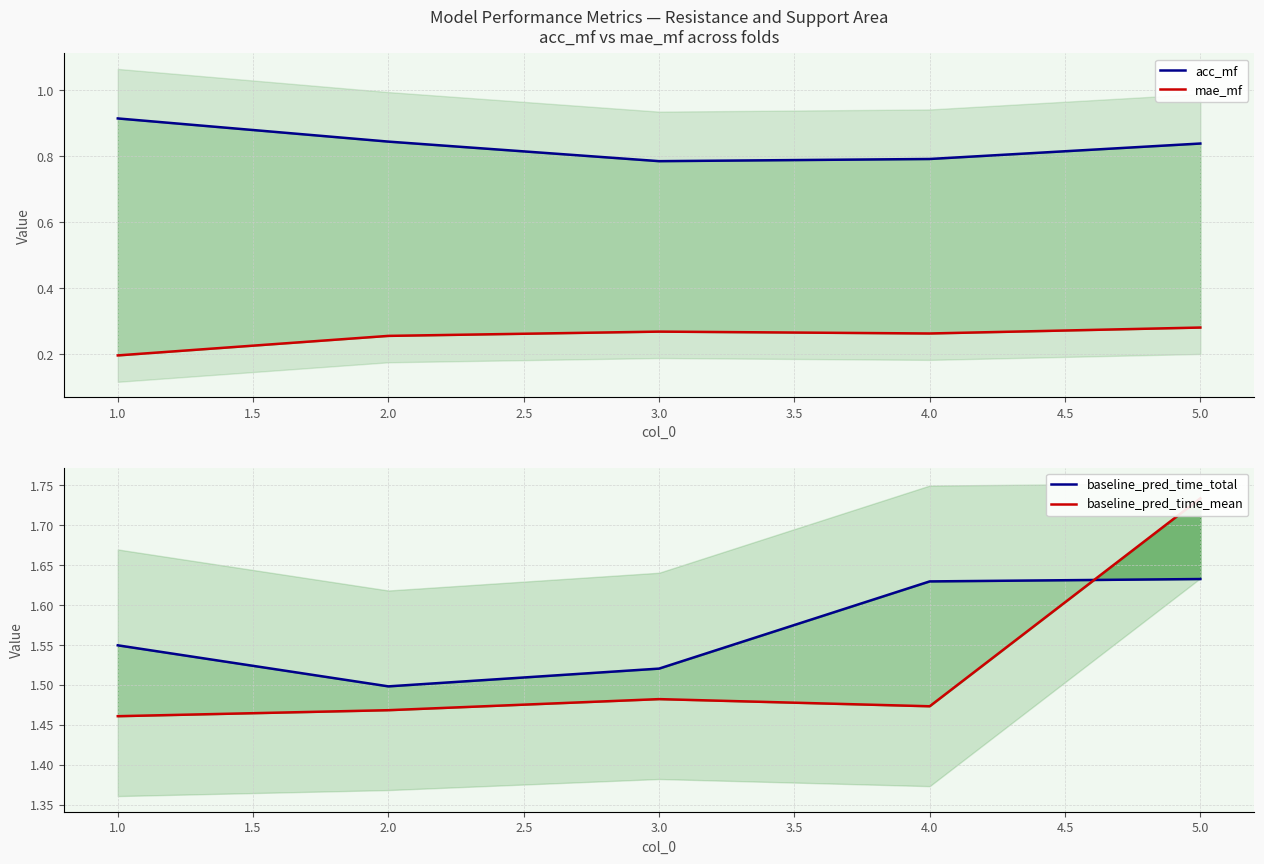

In mae_mf, how many points are lower than both neighbors (excluding endpoints)?

1